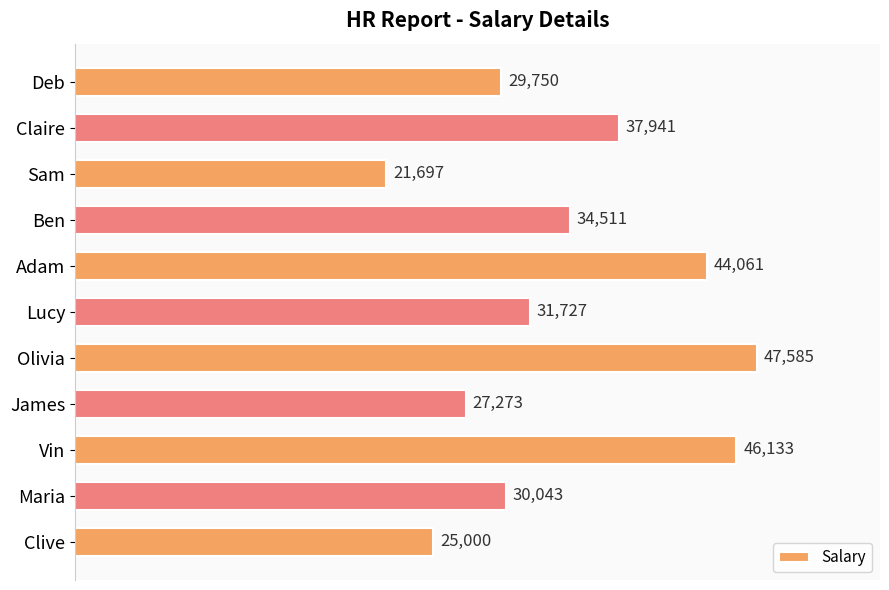

Where is the data nearest to the value 34641?

Ben